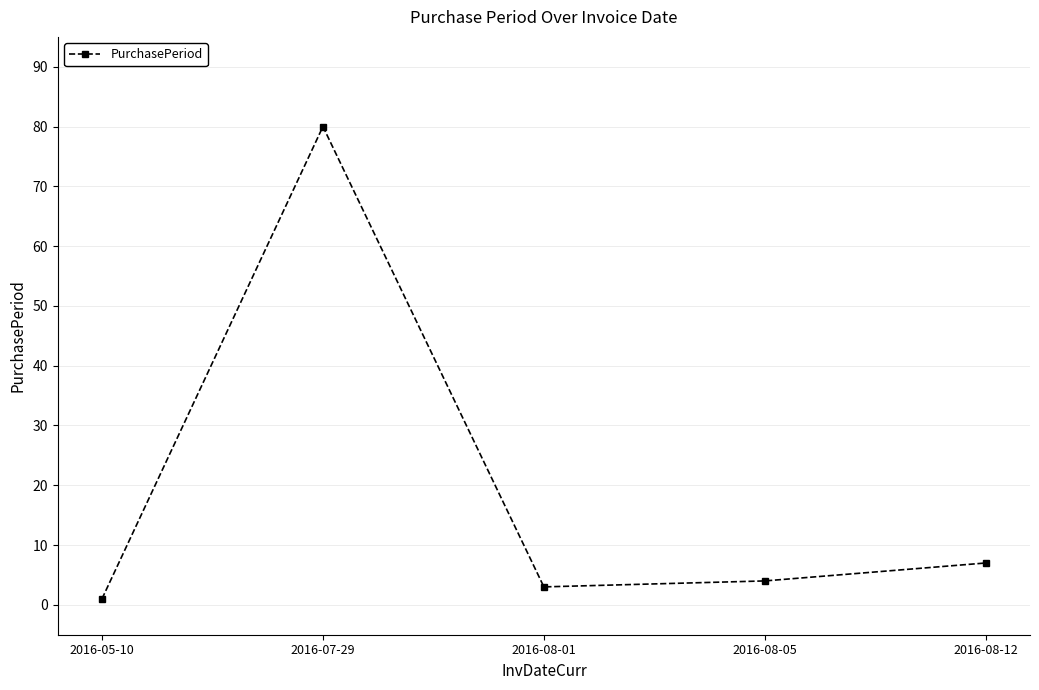

List the labels in order of value, smallest first.

2016-05-10, 2016-08-01, 2016-08-05, 2016-08-12, 2016-07-29